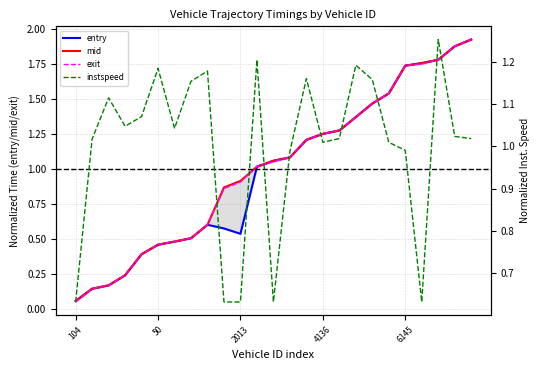

Which category has the highest value in the mid series?

24